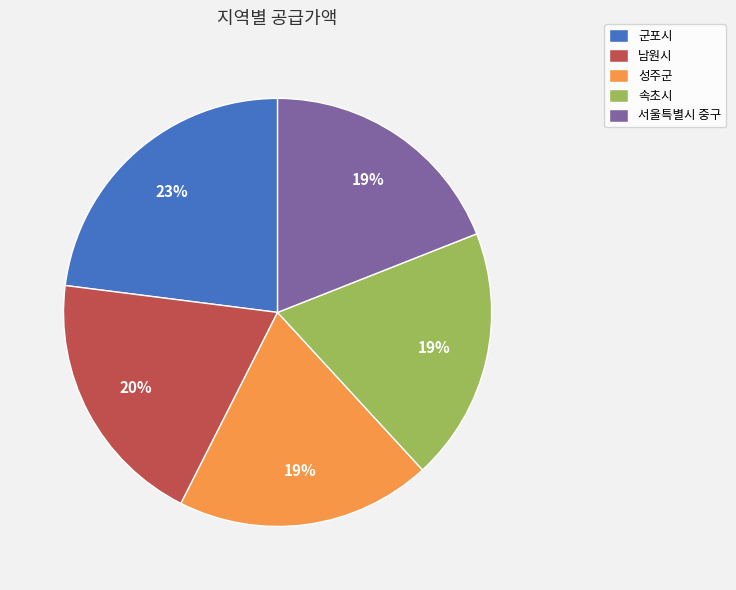

Is the sum of 속초시 and 군포시 greater than half?

No